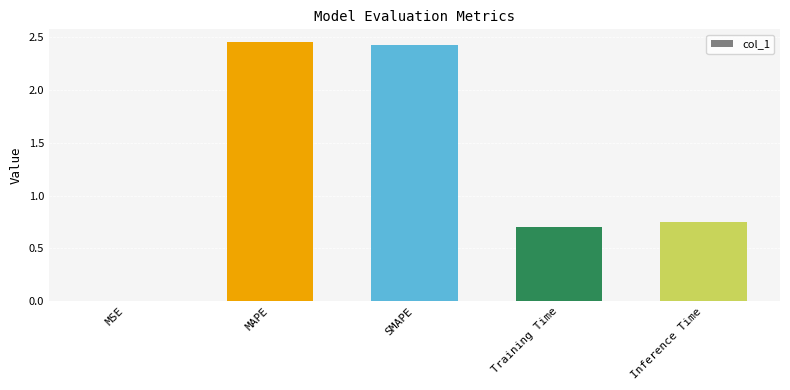

What is the change in value from SMAPE to Inference Time?

-1.7